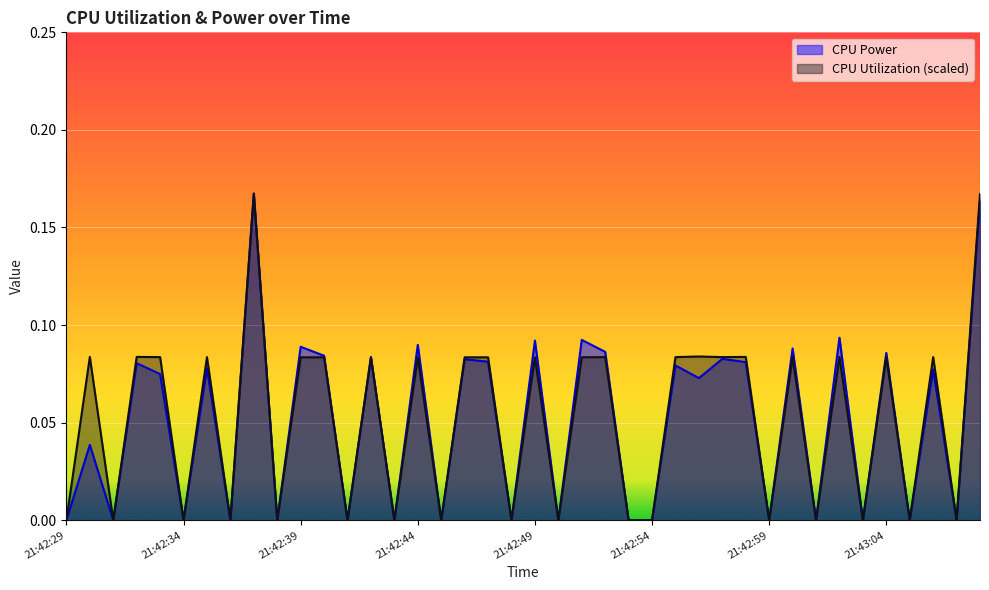

Where is the first local maximum for CPU Power?

21:42:30